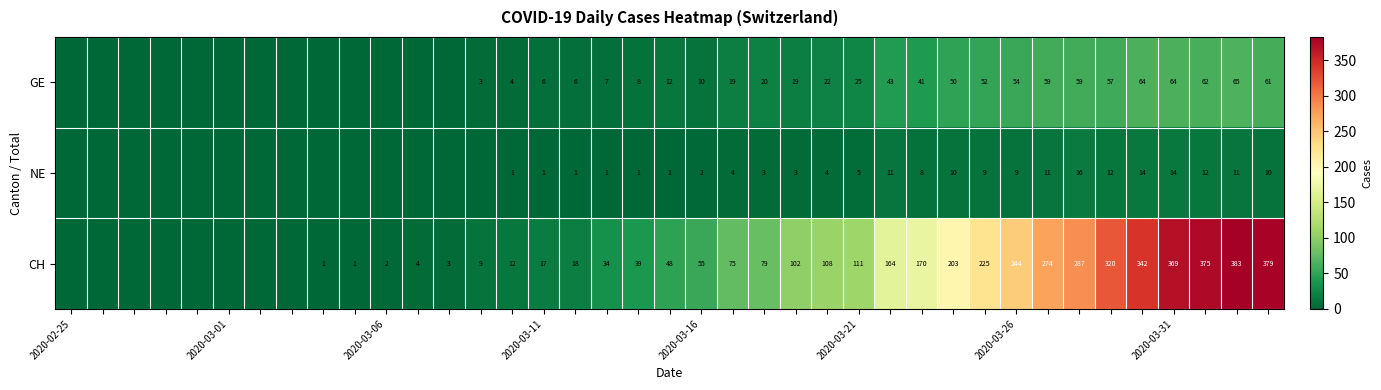

Is the value of CH at 2020-03-21 greater than the value of GE at 2020-03-31?

Yes